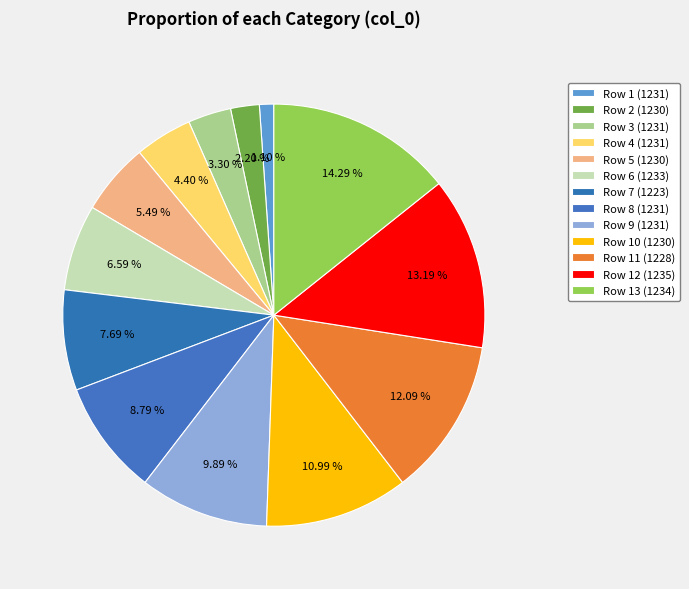

How many segments does this pie chart have?

13